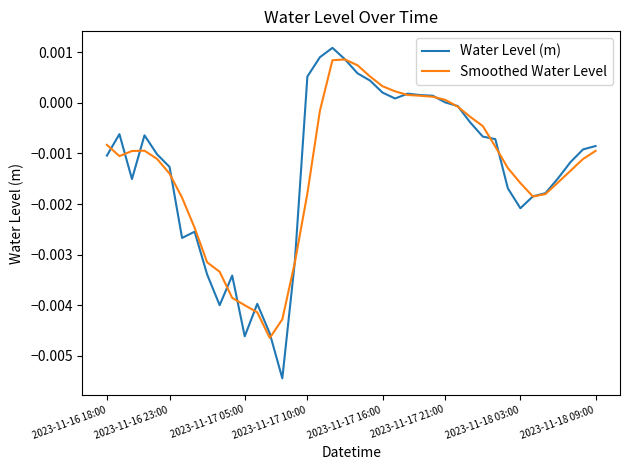

Which series has the widest spread of values?

Water Level (m)